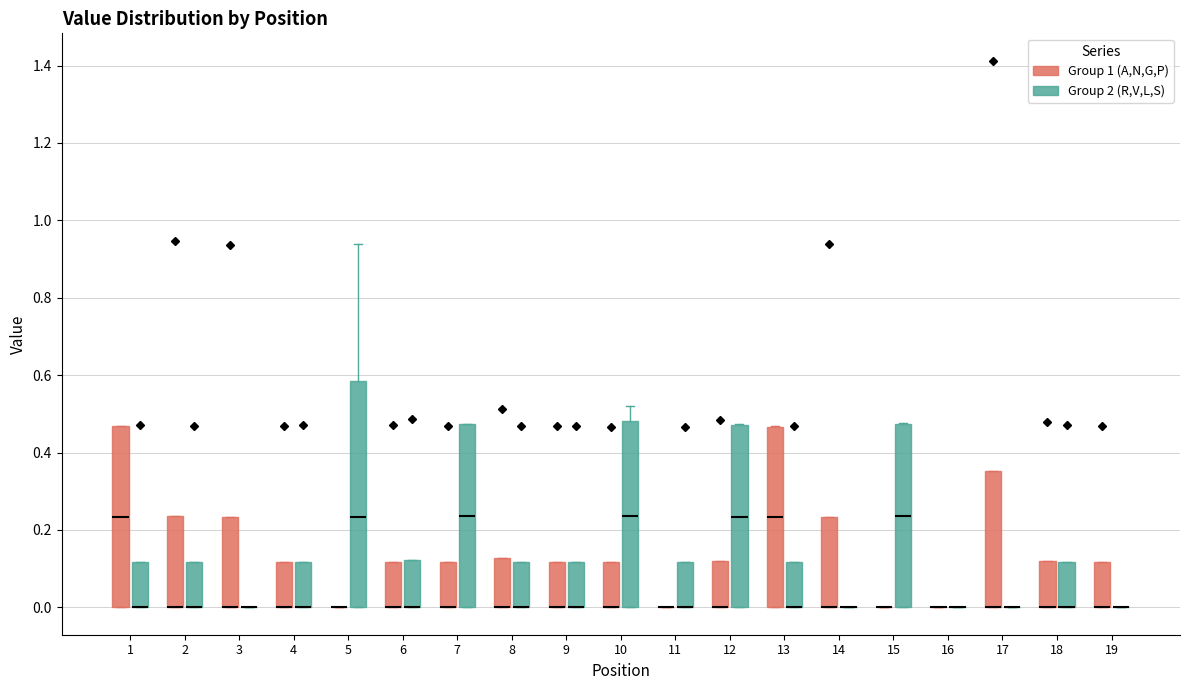

Reading left to right, read every box against the y-axis: the position of its median line, the range the box covers, and the ends of its whiskers. The values are not printed on the chart, so give them approximately, as read against the axis.

1 (Group 1 (A,N,G,P)): median 0.24, box 0.00 to 0.46, whiskers 0.00 to 0.46
1 (Group 2 (R,V,L,S)): median 0.00 (drawn on the box's lower edge), box 0.00 to 0.12, whiskers 0.00 to 0.12
2 (Group 1 (A,N,G,P)): median 0.00 (drawn on the box's lower edge), box 0.00 to 0.24, whiskers 0.00 to 0.24
2 (Group 2 (R,V,L,S)): median 0.00 (drawn on the box's lower edge), box 0.00 to 0.12, whiskers 0.00 to 0.12
3 (Group 1 (A,N,G,P)): median 0.00 (drawn on the box's lower edge), box 0.00 to 0.24, whiskers 0.00 to 0.24
3 (Group 2 (R,V,L,S)): box collapsed to a line at 0.00, whiskers 0.00 to 0.00
4 (Group 1 (A,N,G,P)): median 0.00 (drawn on the box's lower edge), box 0.00 to 0.12, whiskers 0.00 to 0.12
4 (Group 2 (R,V,L,S)): median 0.00 (drawn on the box's lower edge), box 0.00 to 0.12, whiskers 0.00 to 0.12
5 (Group 1 (A,N,G,P)): box collapsed to a line at 0.00, whiskers 0.00 to 0.00
5 (Group 2 (R,V,L,S)): median 0.24, box 0.00 to 0.58, whiskers 0.00 to 0.94
6 (Group 1 (A,N,G,P)): median 0.00 (drawn on the box's lower edge), box 0.00 to 0.12, whiskers 0.00 to 0.12
6 (Group 2 (R,V,L,S)): median 0.00 (drawn on the box's lower edge), box 0.00 to 0.12, whiskers 0.00 to 0.12
7 (Group 1 (A,N,G,P)): median 0.00 (drawn on the box's lower edge), box 0.00 to 0.12, whiskers 0.00 to 0.12
7 (Group 2 (R,V,L,S)): median 0.24, box 0.00 to 0.48, whiskers 0.00 to 0.48
8 (Group 1 (A,N,G,P)): median 0.00 (drawn on the box's lower edge), box 0.00 to 0.12, whiskers 0.00 to 0.12
8 (Group 2 (R,V,L,S)): median 0.00 (drawn on the box's lower edge), box 0.00 to 0.12, whiskers 0.00 to 0.12
9 (Group 1 (A,N,G,P)): median 0.00 (drawn on the box's lower edge), box 0.00 to 0.12, whiskers 0.00 to 0.12
9 (Group 2 (R,V,L,S)): median 0.00 (drawn on the box's lower edge), box 0.00 to 0.12, whiskers 0.00 to 0.12
10 (Group 1 (A,N,G,P)): median 0.00 (drawn on the box's lower edge), box 0.00 to 0.12, whiskers 0.00 to 0.12
10 (Group 2 (R,V,L,S)): median 0.24, box 0.00 to 0.48, whiskers 0.00 to 0.52
11 (Group 1 (A,N,G,P)): box collapsed to a line at 0.00, whiskers 0.00 to 0.00
11 (Group 2 (R,V,L,S)): median 0.00 (drawn on the box's lower edge), box 0.00 to 0.12, whiskers 0.00 to 0.12
12 (Group 1 (A,N,G,P)): median 0.00 (drawn on the box's lower edge), box 0.00 to 0.12, whiskers 0.00 to 0.12
12 (Group 2 (R,V,L,S)): median 0.24, box 0.00 to 0.48, whiskers 0.00 to 0.48
13 (Group 1 (A,N,G,P)): median 0.24, box 0.00 to 0.46, whiskers 0.00 to 0.46
13 (Group 2 (R,V,L,S)): median 0.00 (drawn on the box's lower edge), box 0.00 to 0.12, whiskers 0.00 to 0.12
14 (Group 1 (A,N,G,P)): median 0.00 (drawn on the box's lower edge), box 0.00 to 0.24, whiskers 0.00 to 0.24
14 (Group 2 (R,V,L,S)): box collapsed to a line at 0.00, whiskers 0.00 to 0.00
15 (Group 1 (A,N,G,P)): box collapsed to a line at 0.00, whiskers 0.00 to 0.00
15 (Group 2 (R,V,L,S)): median 0.24, box 0.00 to 0.48, whiskers 0.00 to 0.48
16 (Group 1 (A,N,G,P)): box collapsed to a line at 0.00, whiskers 0.00 to 0.00
16 (Group 2 (R,V,L,S)): box collapsed to a line at 0.00, whiskers 0.00 to 0.00
17 (Group 1 (A,N,G,P)): median 0.00 (drawn on the box's lower edge), box 0.00 to 0.36, whiskers 0.00 to 0.36
17 (Group 2 (R,V,L,S)): box collapsed to a line at 0.00, whiskers 0.00 to 0.00
18 (Group 1 (A,N,G,P)): median 0.00 (drawn on the box's lower edge), box 0.00 to 0.12, whiskers 0.00 to 0.12
18 (Group 2 (R,V,L,S)): median 0.00 (drawn on the box's lower edge), box 0.00 to 0.12, whiskers 0.00 to 0.12
19 (Group 1 (A,N,G,P)): median 0.00 (drawn on the box's lower edge), box 0.00 to 0.12, whiskers 0.00 to 0.12
19 (Group 2 (R,V,L,S)): box collapsed to a line at 0.00, whiskers 0.00 to 0.00